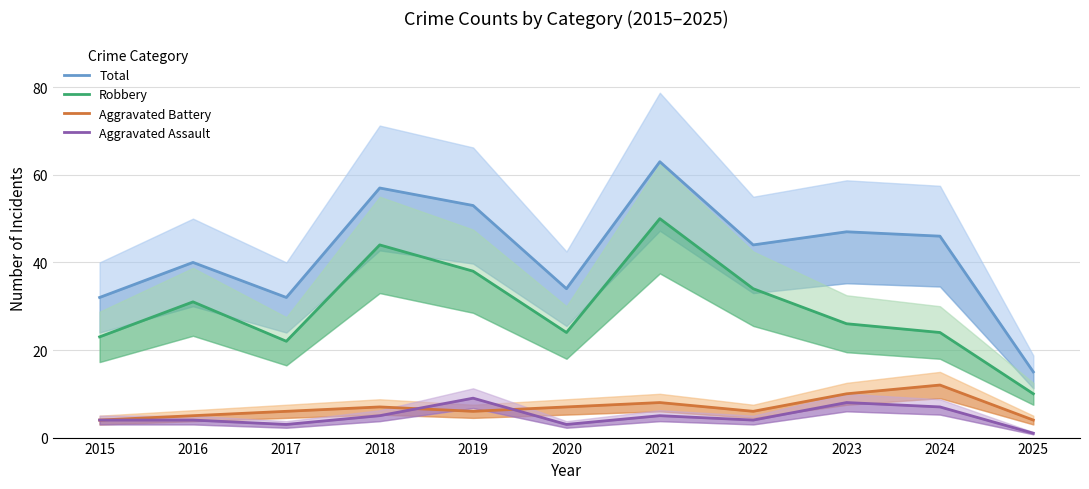

The value of Total at 2015 is 47. True or false?

False